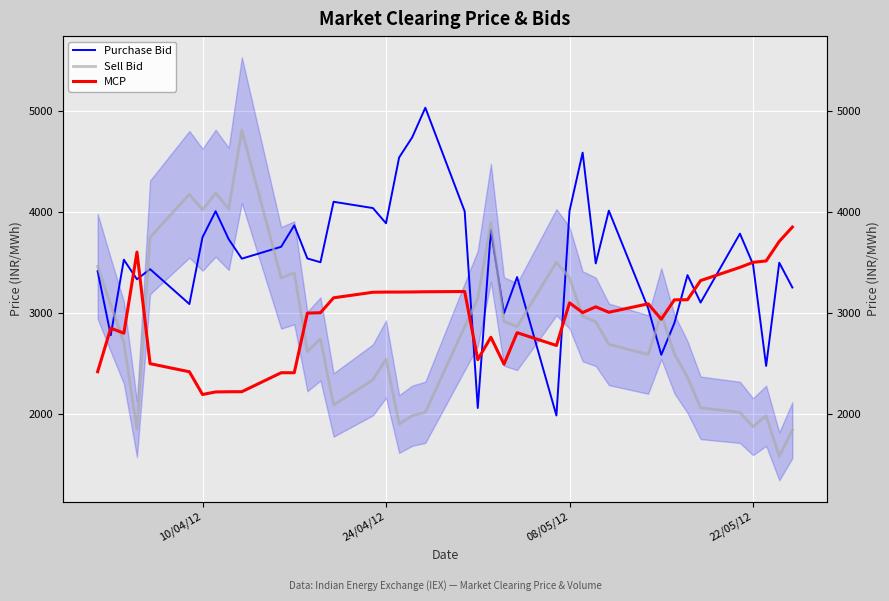

Reading left to right, what are all the values shown in this chart?

Purchase Bid: 3414.6	2781.2	3527.7	3334.1	3434.4	3089.3	3749.4	4007.4	3730.3	3538.0	3655.7	3867.5	3539.9	3502.7	4100.8	4038.4	3888.0	4538.6	4738.6	5031.0	4006.5	2061.1	3817.5	2996.7	3355.9	1986.9	4010.5	4586.5	3491.0	4012.8	3047.3	2587.1	2901.5	3375.2	3103.7	3785.5	3482.0	2476.8	3498.1	3253.0
Sell Bid: 3462.2	3080.7	2708.0	1852.0	3748.7	4175.0	4021.7	4185.7	4029.9	4809.5	3348.3	3397.8	2619.6	2744.6	2090.9	2339.4	2545.1	1902.1	1984.9	2018.8	2864.2	3144.7	3892.2	2916.3	2866.2	3502.6	3348.8	2968.1	2913.8	2690.6	2590.5	2993.6	2595.5	2367.0	2062.7	2017.9	1876.3	1984.4	1582.9	1842.4
MCP: 2419.7	2850.8	2800.9	3602.9	2499.6	2419.5	2194.6	2219.8	2221.9	2222.3	2409.9	2409.8	2999.5	3003.8	3150.9	3205.9	3207.7	3207.8	3208.8	3210.7	3213.3	2539.6	2760.7	2494.2	2805.9	2679.5	3100.9	3005.1	3061.7	3008.0	3091.3	2939.0	3131.1	3131.9	3321.3	3452.0	3501.7	3515.7	3708.9	3850.2